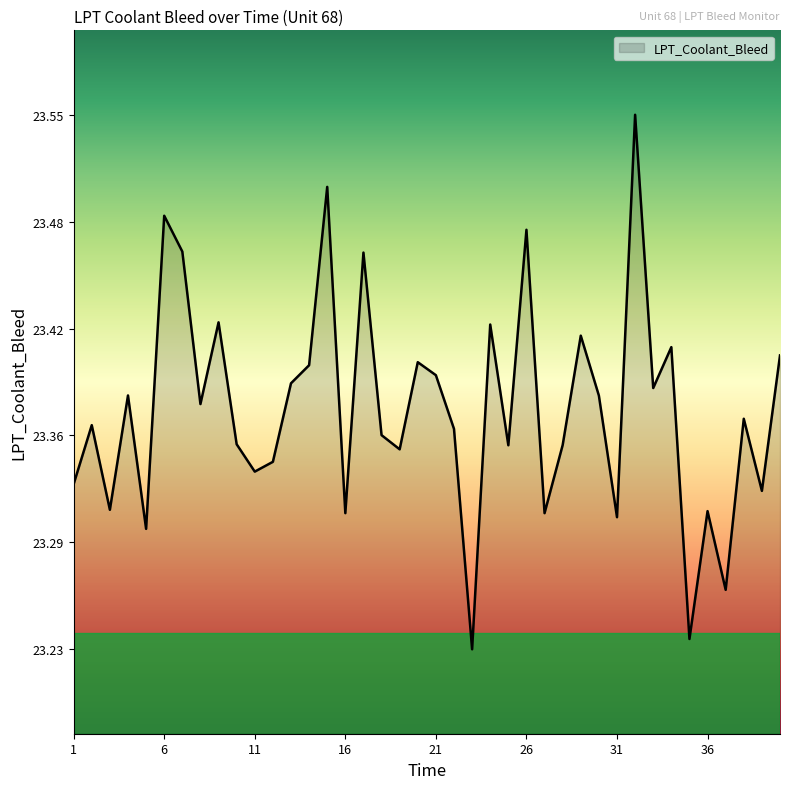

Does the chart display data point markers on the line(s)?

No